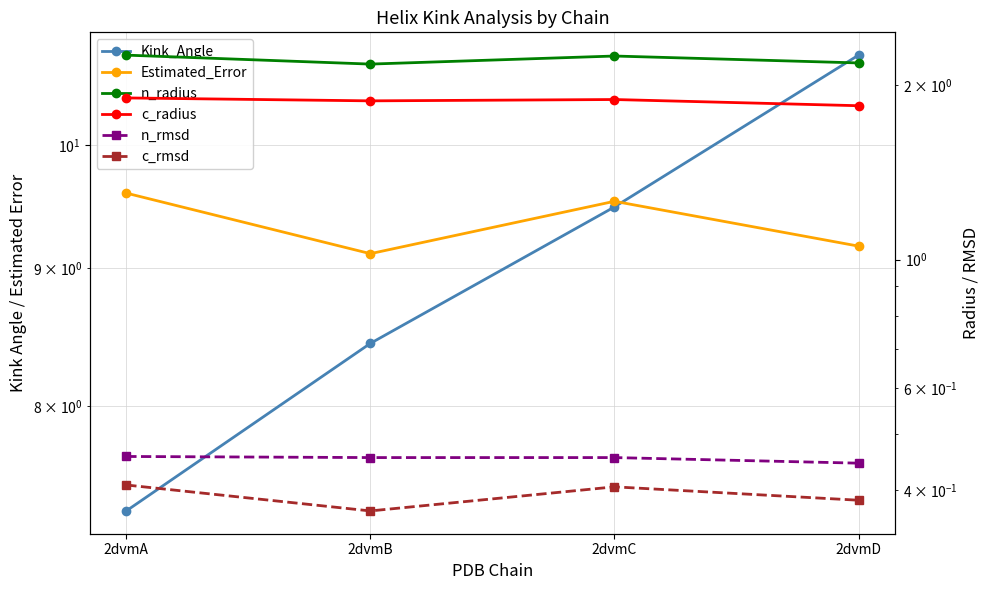

What is the average value of the n_rmsd series?

0.5